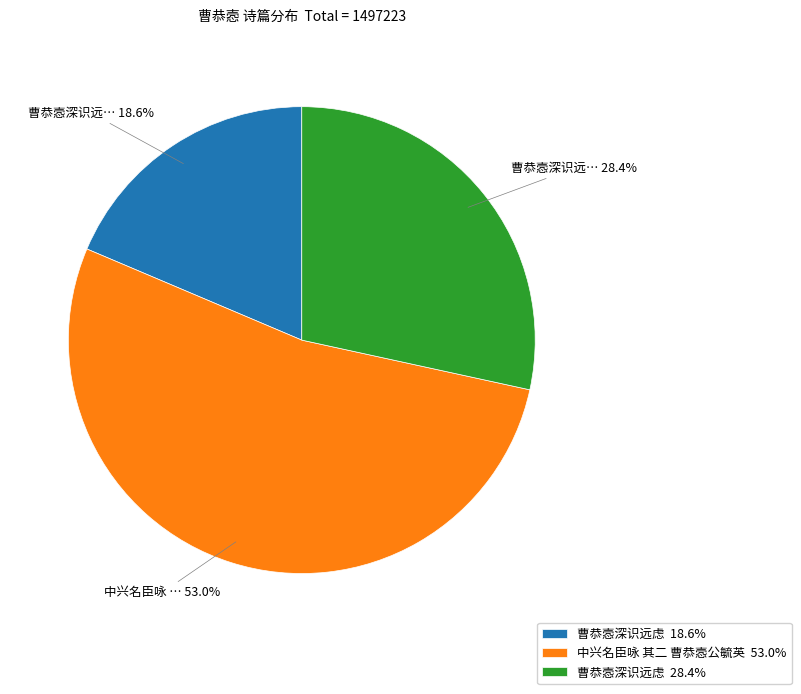

What is the smallest slice in the pie chart?

曹恭悫深识远虑 18.6%